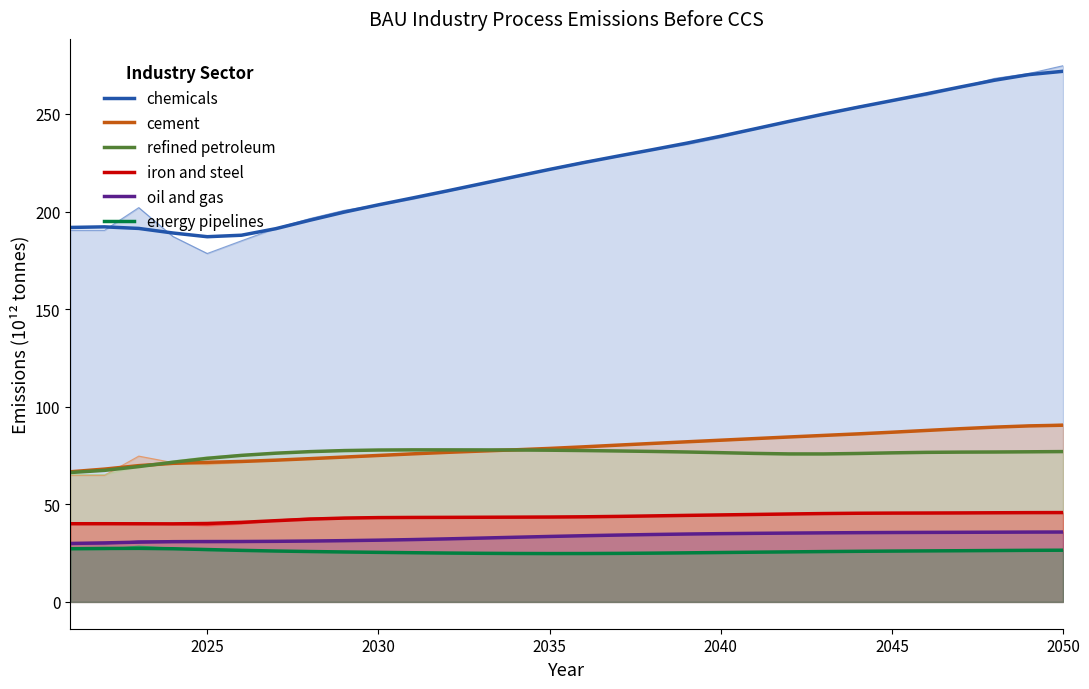

Is it true that cement equals 90.5 at 2050?

True